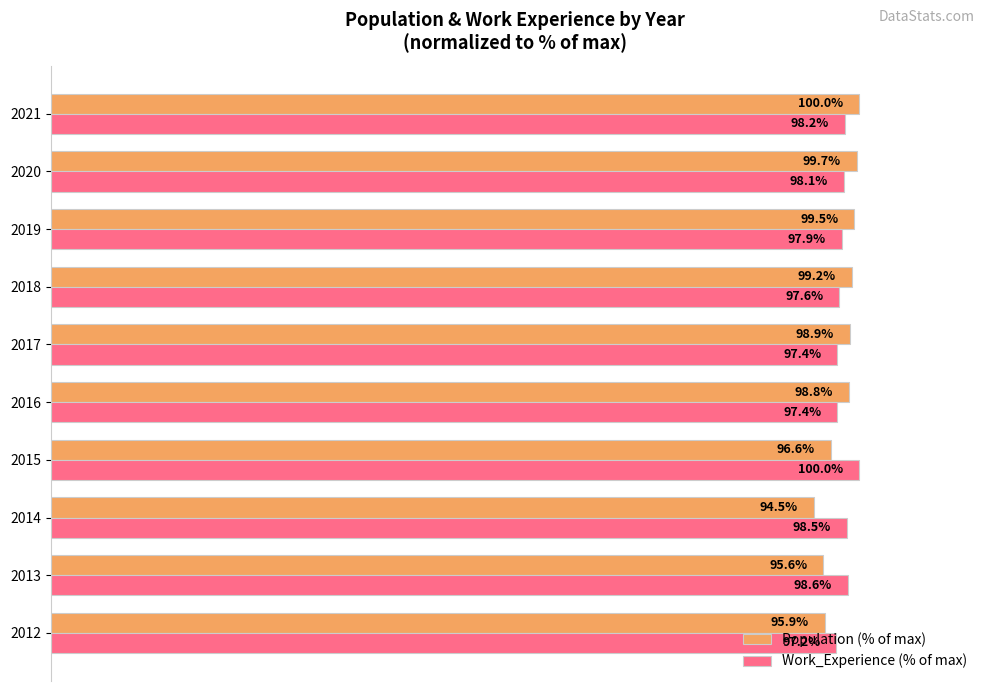

List the series in order of their overall mean, highest first.

Work_Experience (% of max), Population (% of max)